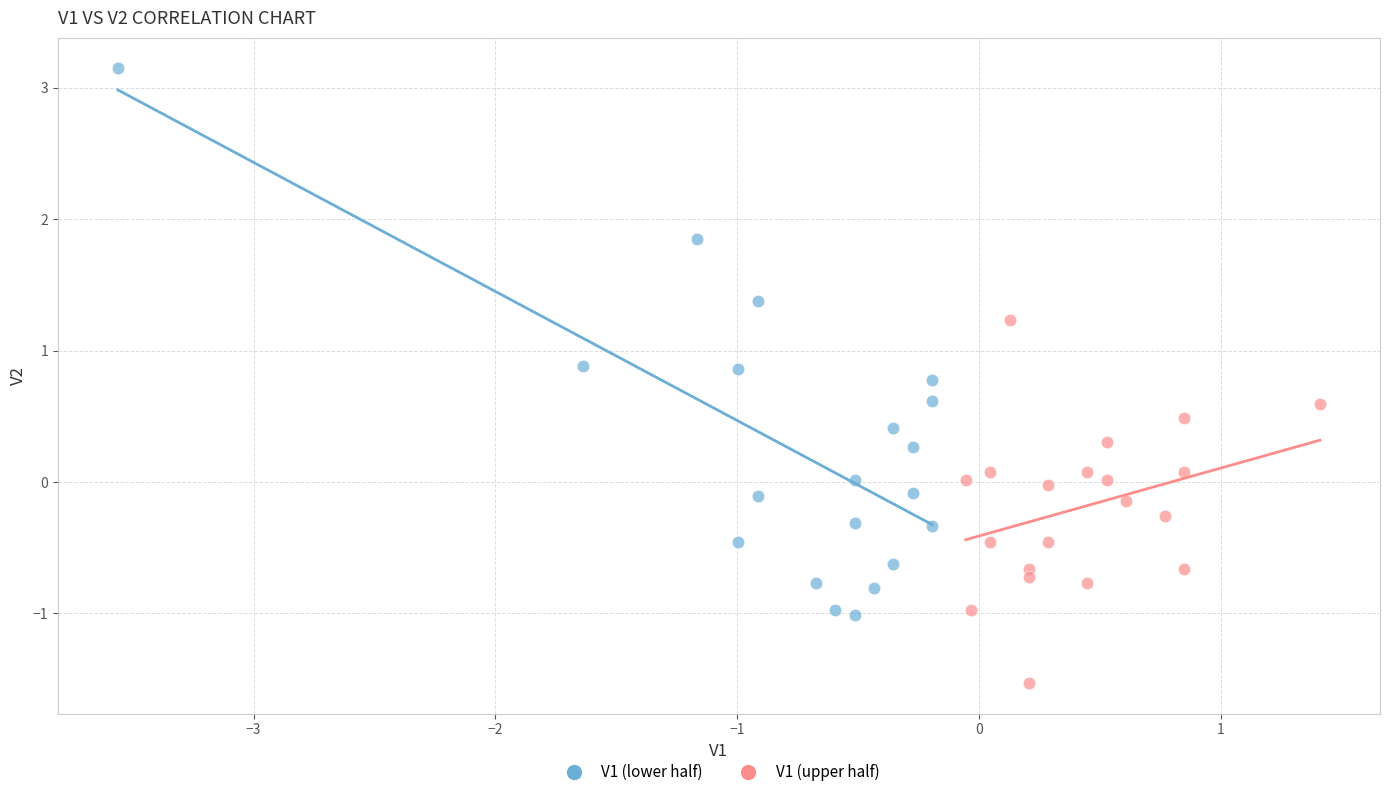

What are all the series names shown in the legend?

V1 (lower half), V1 (upper half)